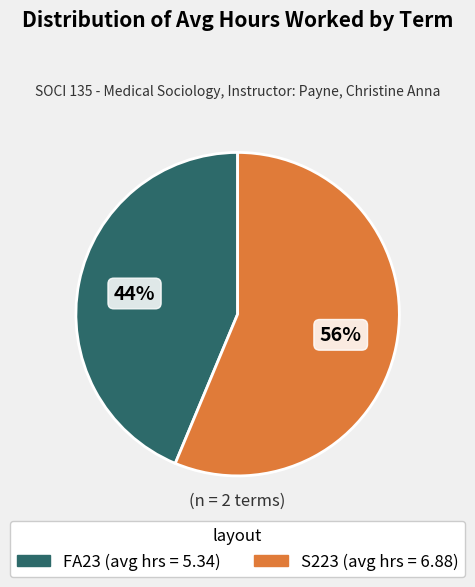

Is there a majority slice in this chart?

Yes